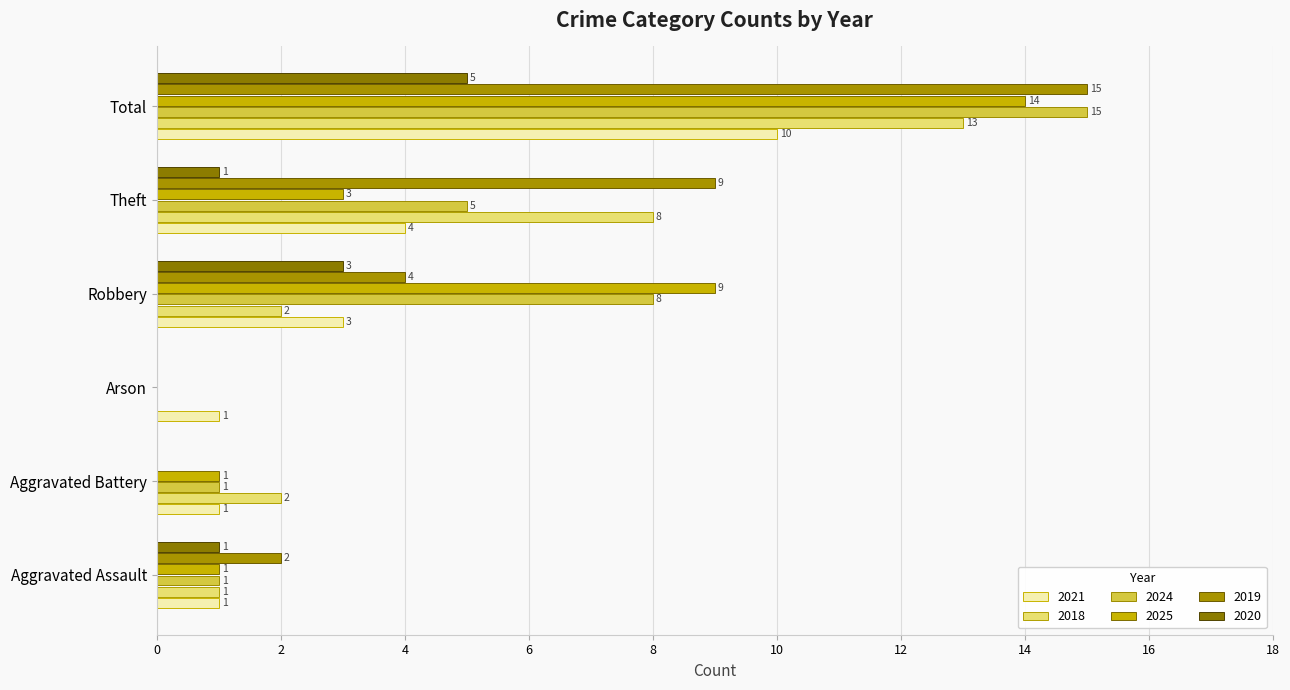

Is it true that 2025 equals 1 at Aggravated Battery?

True